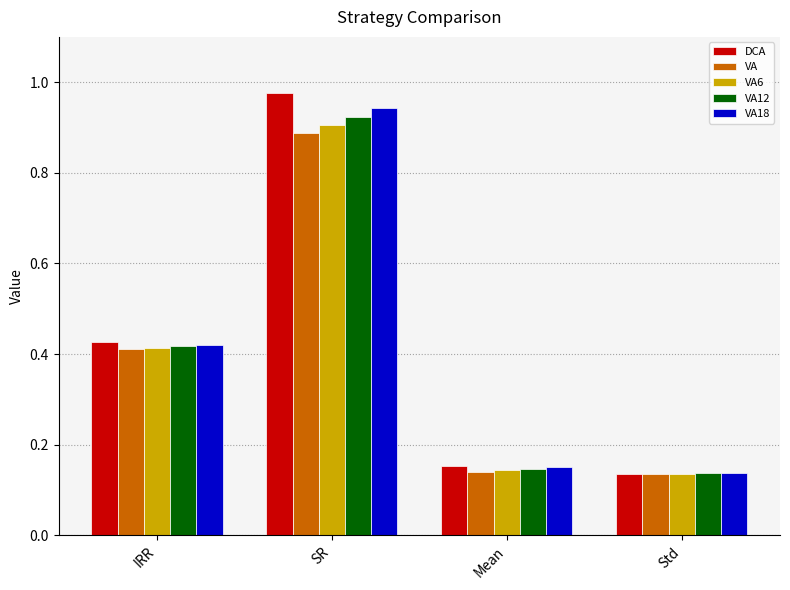

What is the difference between the second highest and minimum values in the VA series?

0.3